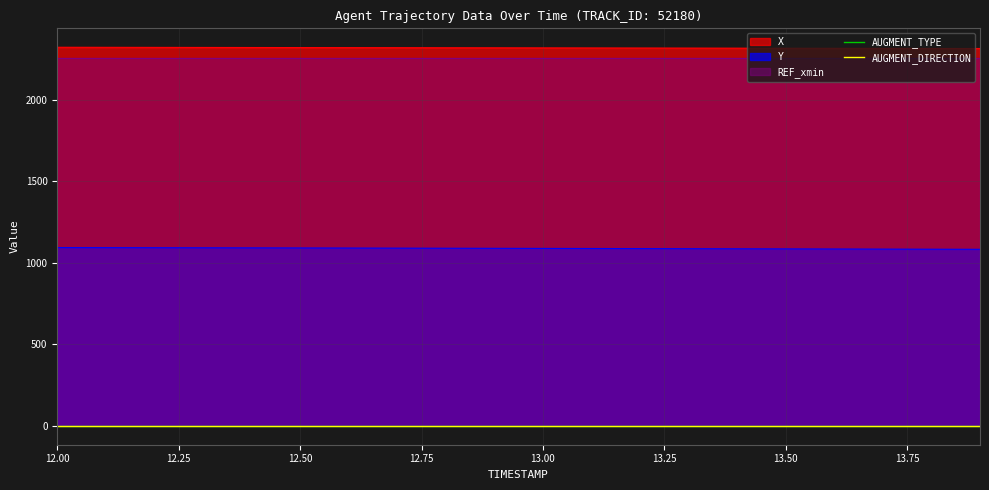

What is the spread (max minus min) of values at 13.2?

2317.2